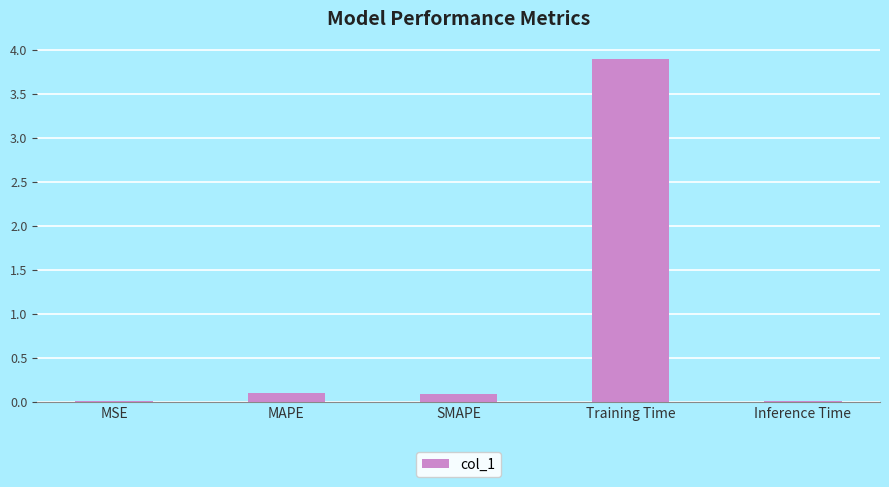

Are the bars horizontal?

No